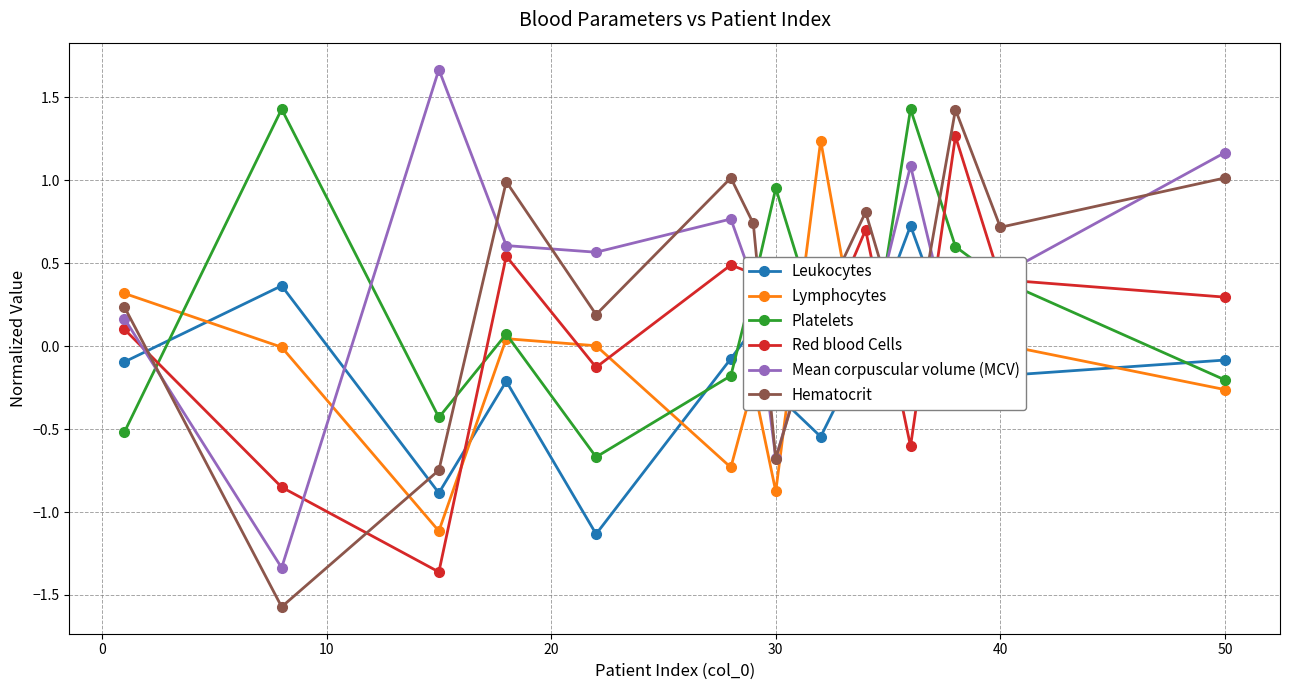

How many intersections are there between Red blood Cells and Hematocrit?

4